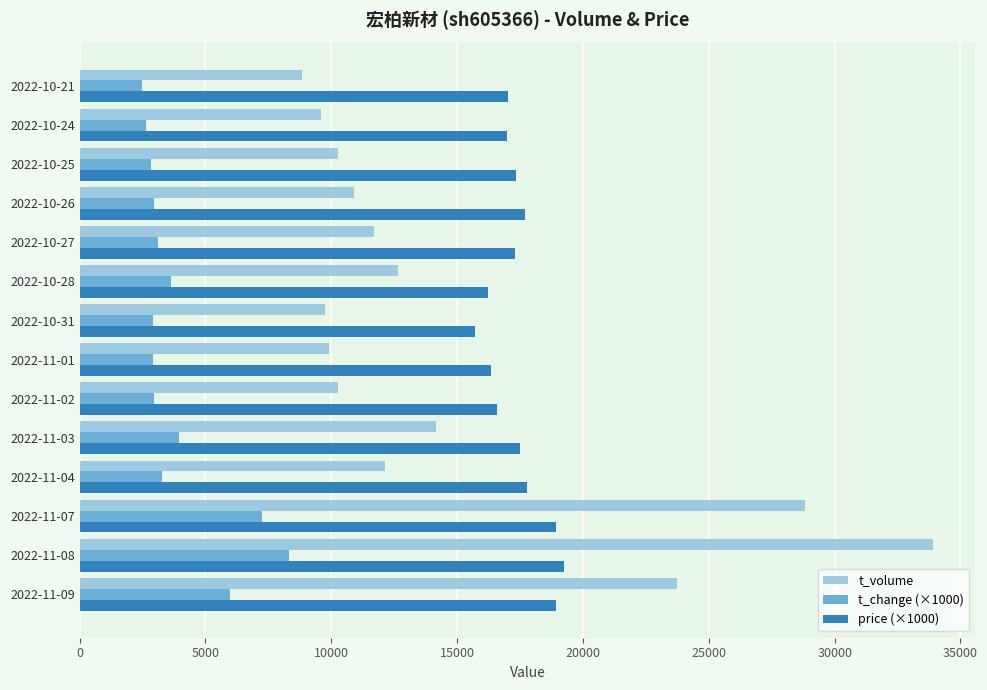

Rank the series by their average value, from highest to lowest.

price (×1000), t_volume, t_change (×1000)